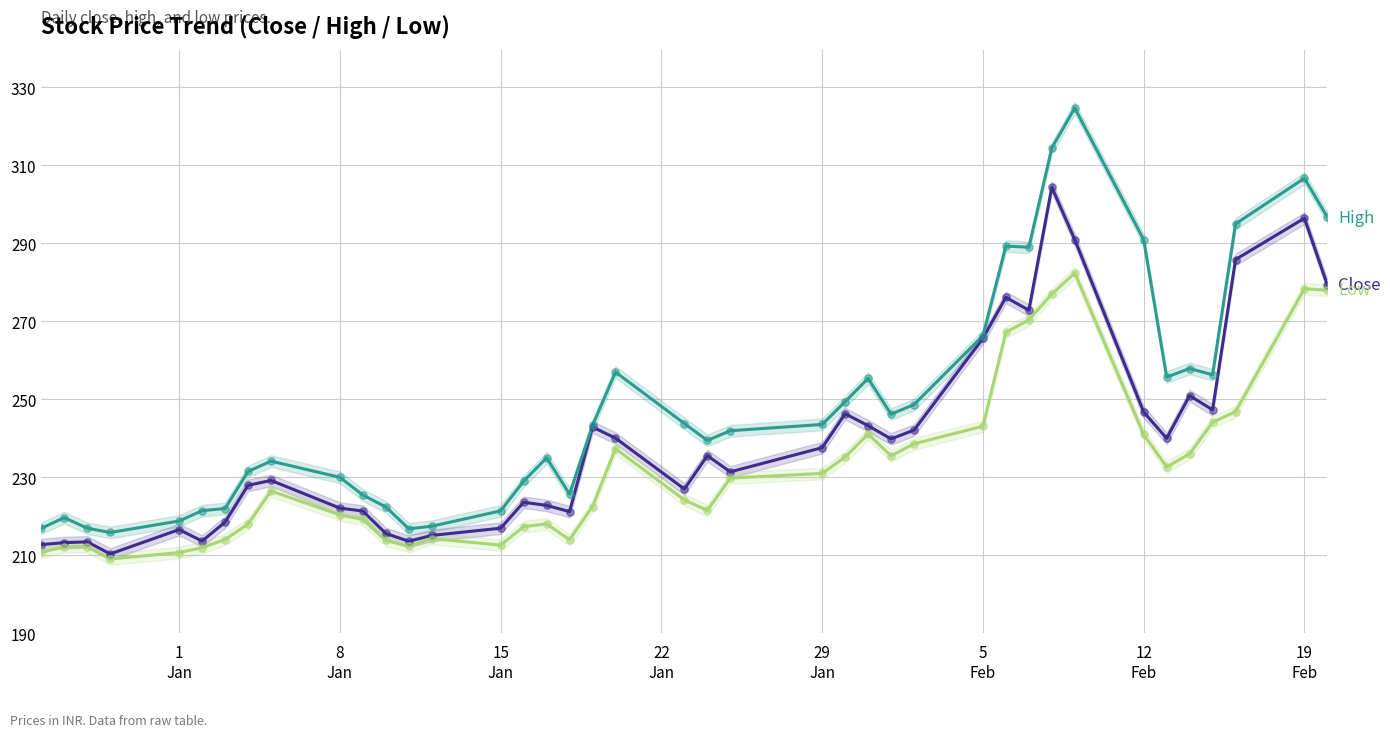

What are all the series names shown in the legend?

Close, High, Low